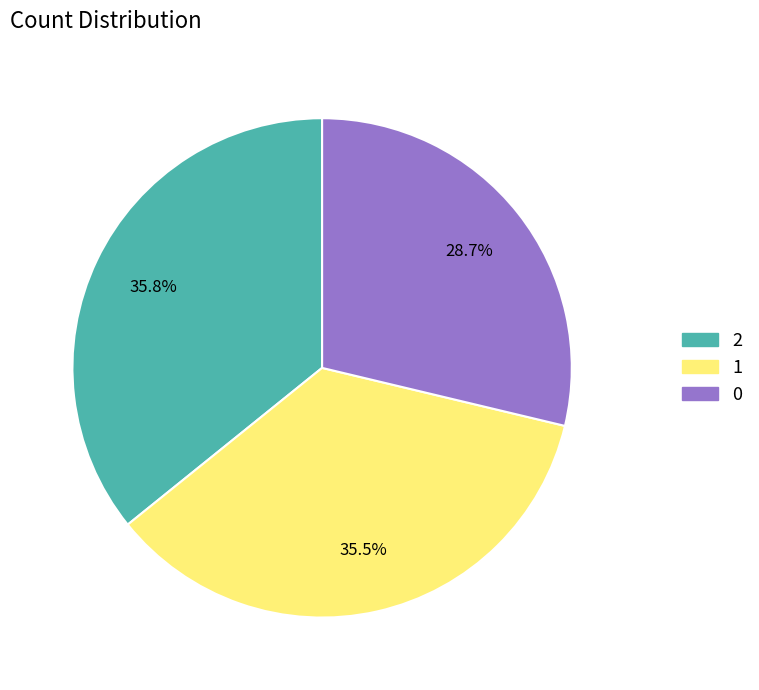

What percentage is the 2 slice, to the nearest percent?

36%